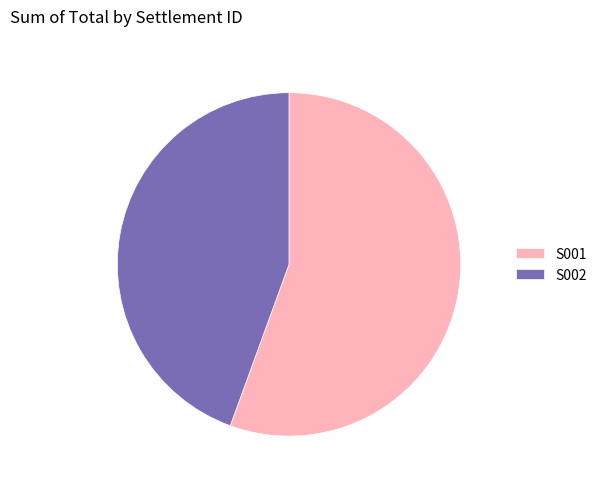

Combined, do S001 and S002 account for over 50%?

Yes